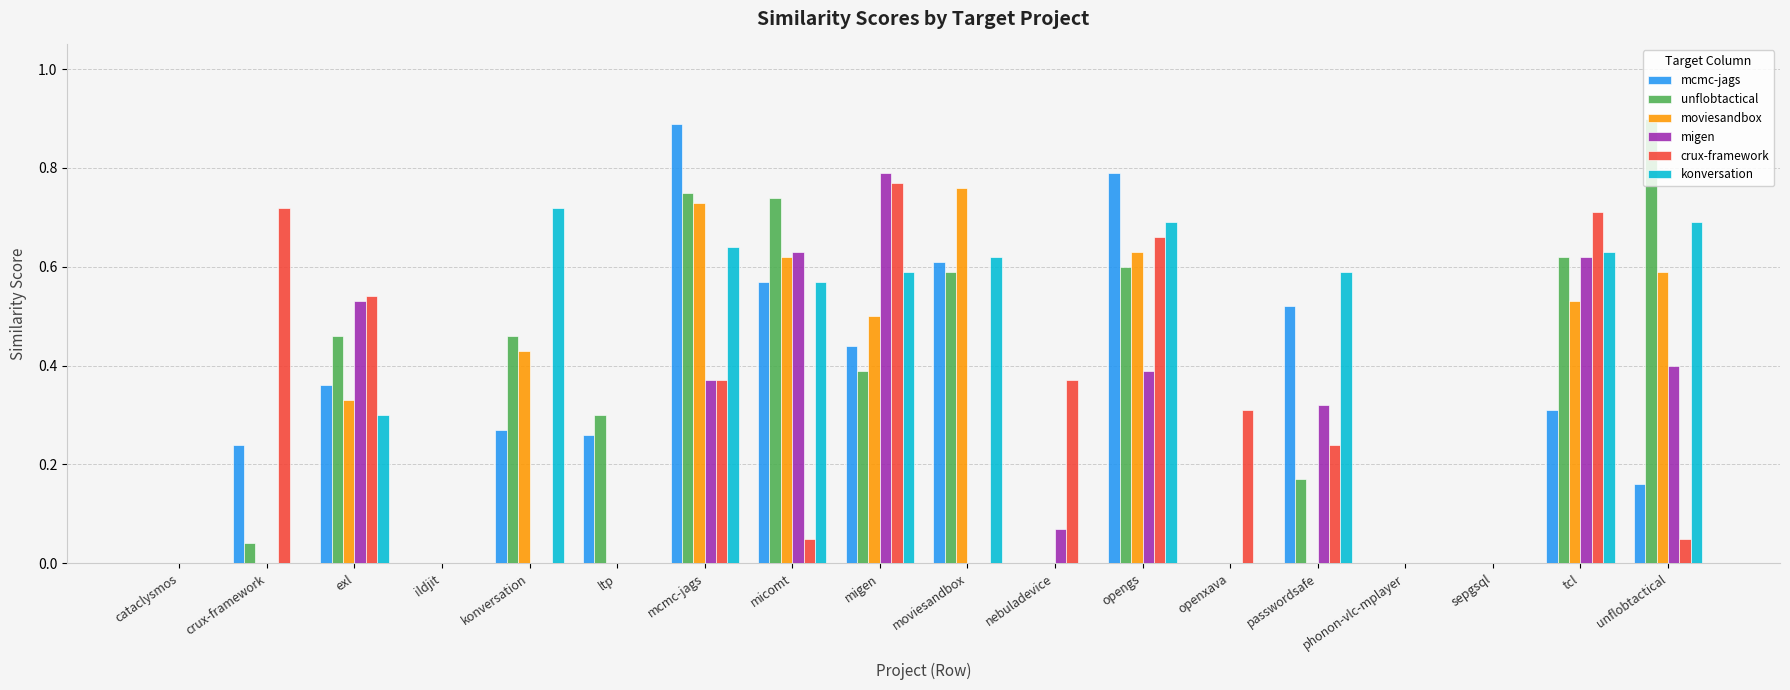

Between mcmc-jags and unflobtactical, which series saw the biggest shift?

mcmc-jags